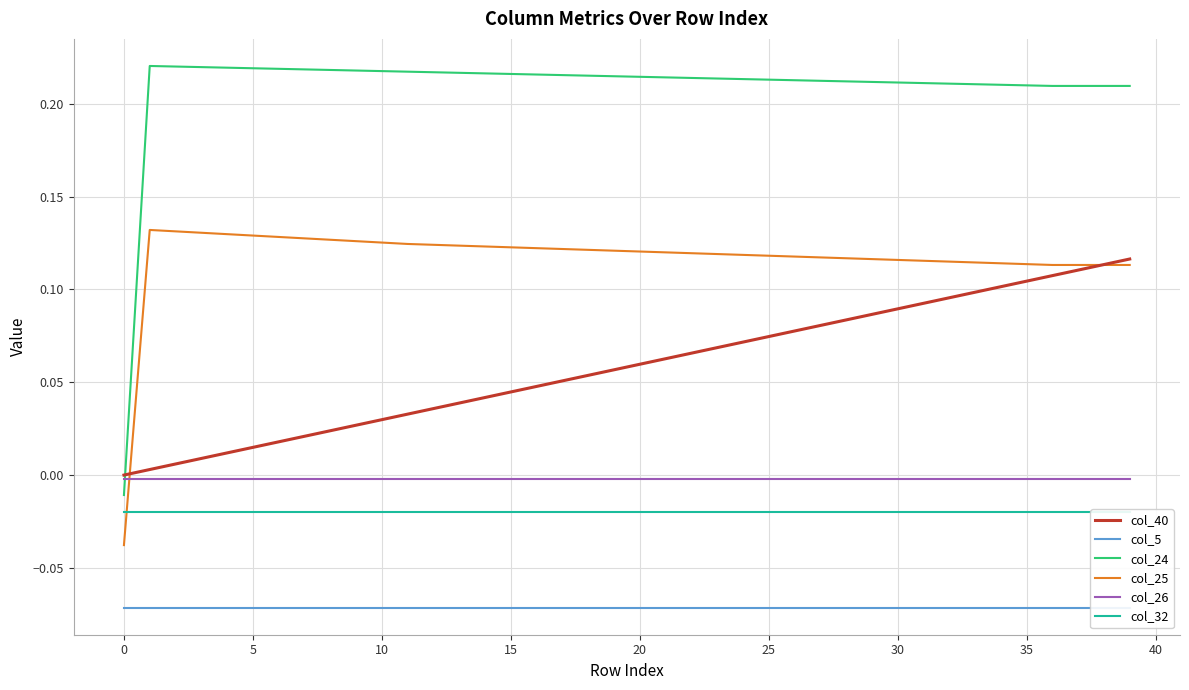

The value of col_25 at 20 is 0.1. True or false?

True